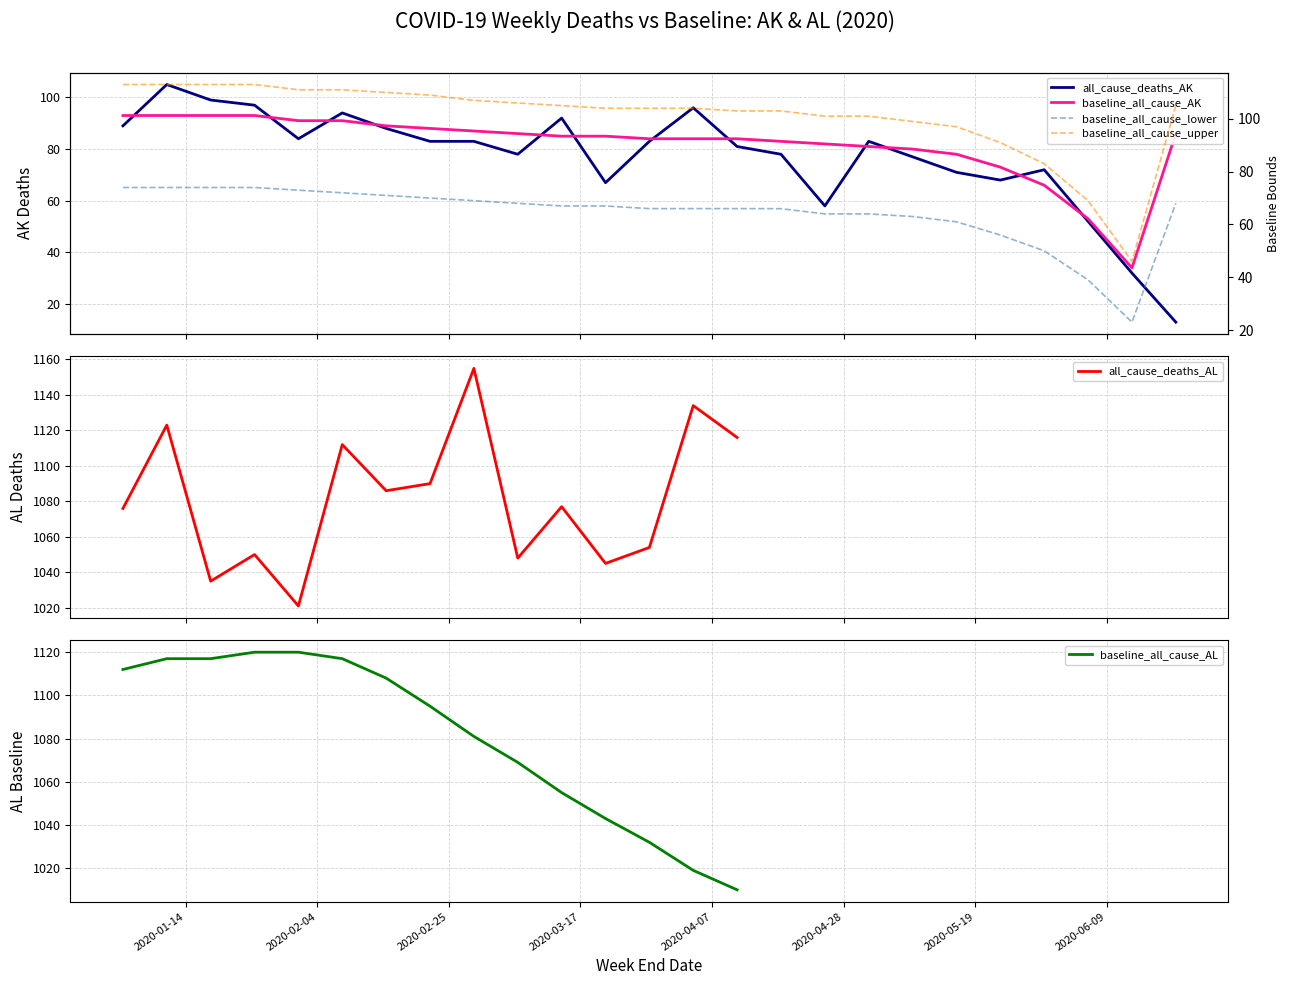

What is the value of the baseline_all_cause_AK point at the 17th from the left?

82.0